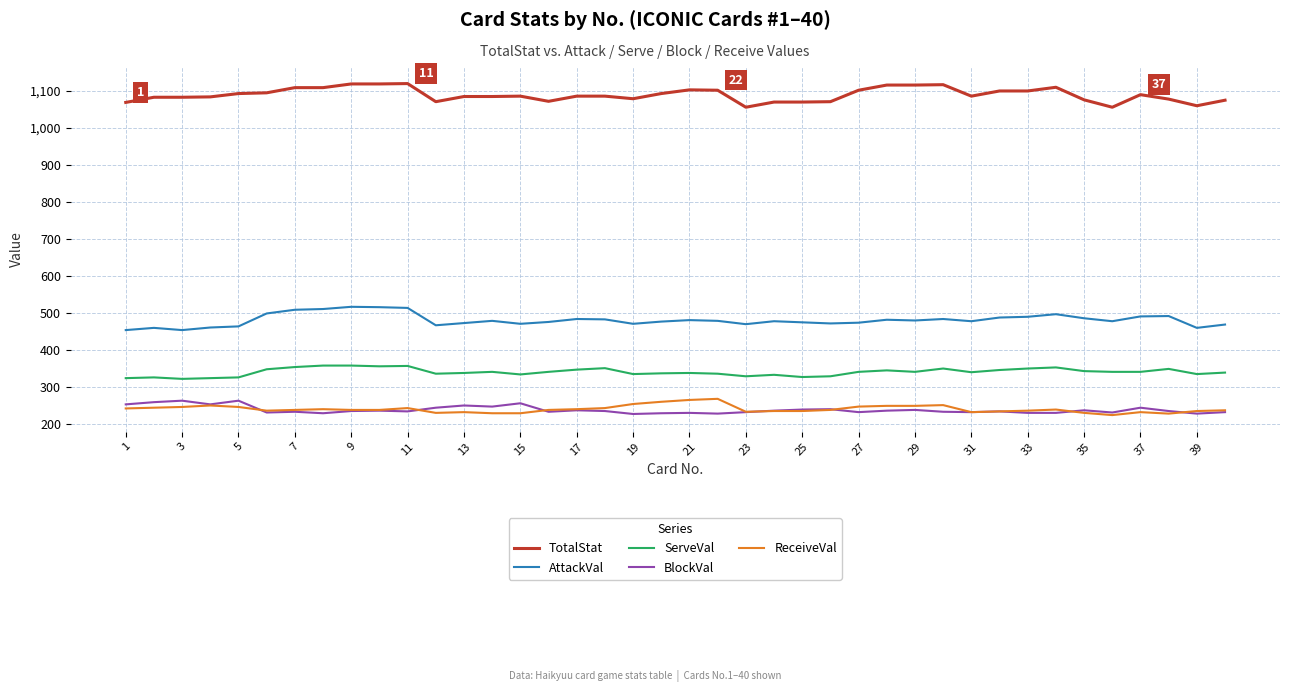

Which series has the largest total across all categories?

TotalStat